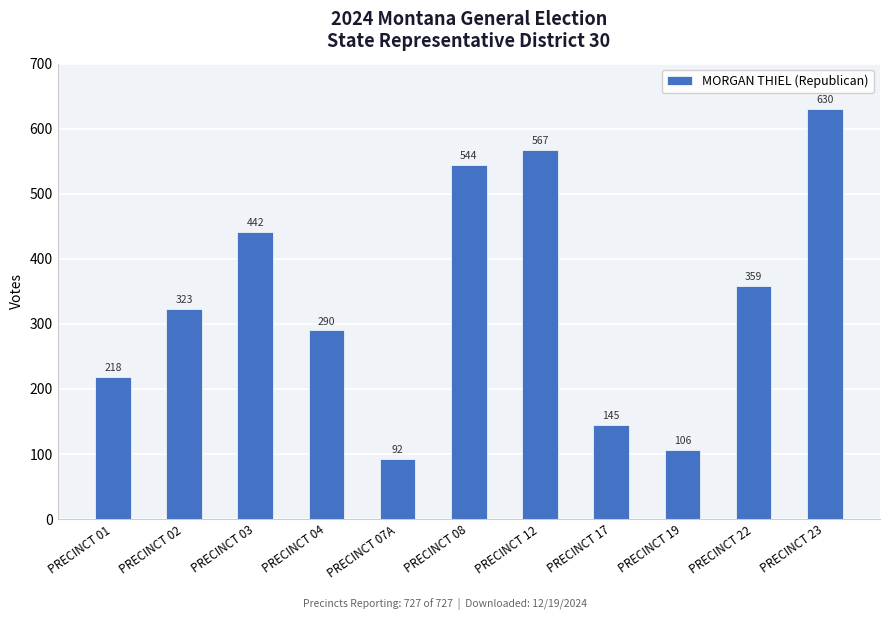

Which has a higher value, PRECINCT 01 or PRECINCT 17?

PRECINCT 01